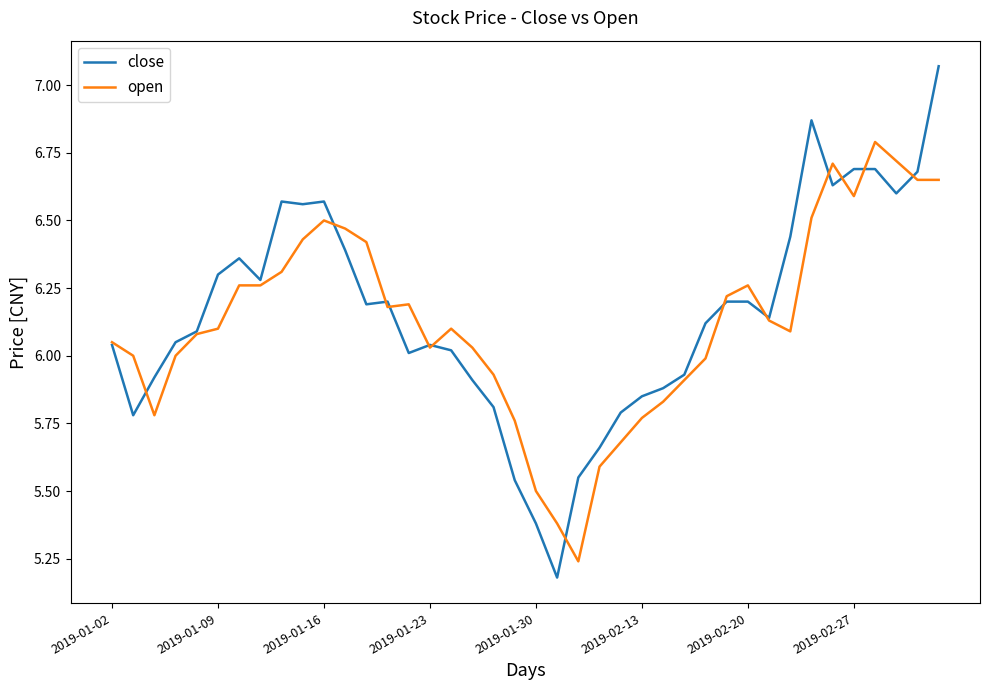

Rank the series by their average value, from highest to lowest.

close, open